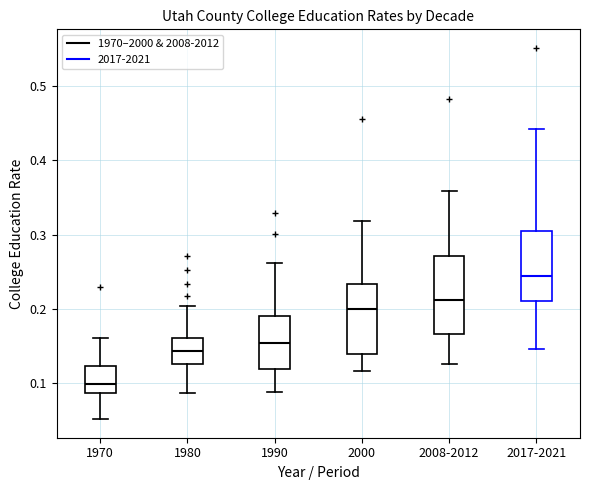

Where does the median line of the box for 1980 sit on the y-axis? The values are not printed on the chart, so give them approximately, as read against the axis.

0.14